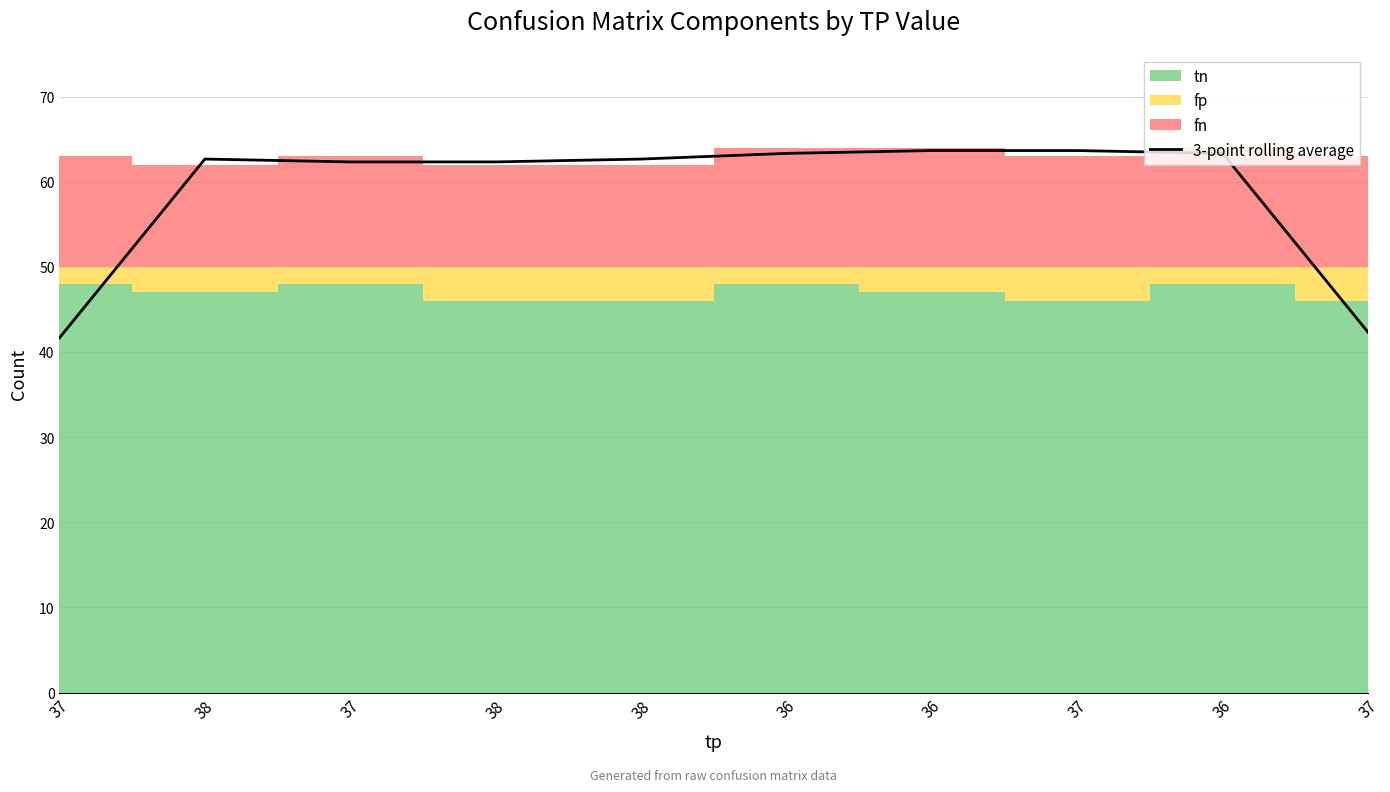

Rank the categories by value from lowest to highest.

37, 37, 37, 38, 38, 38, 36, 36, 37, 36